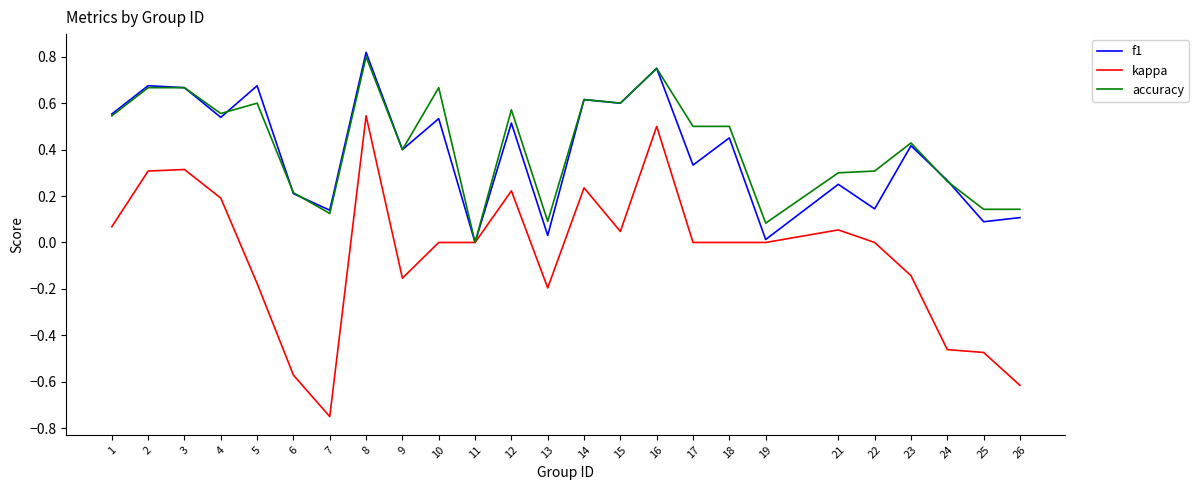

Is the value of accuracy at 4 greater than the value of kappa at 23?

Yes